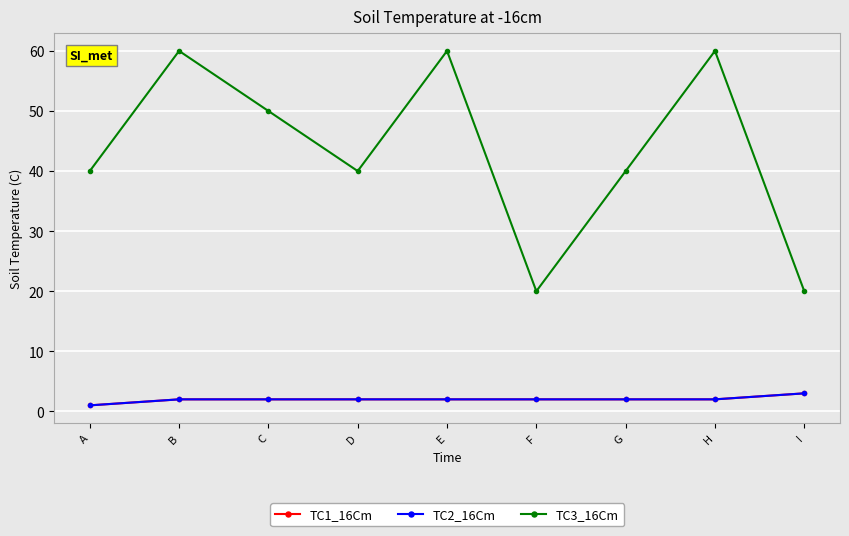

At which label does TC1_16Cm reach its peak?

I